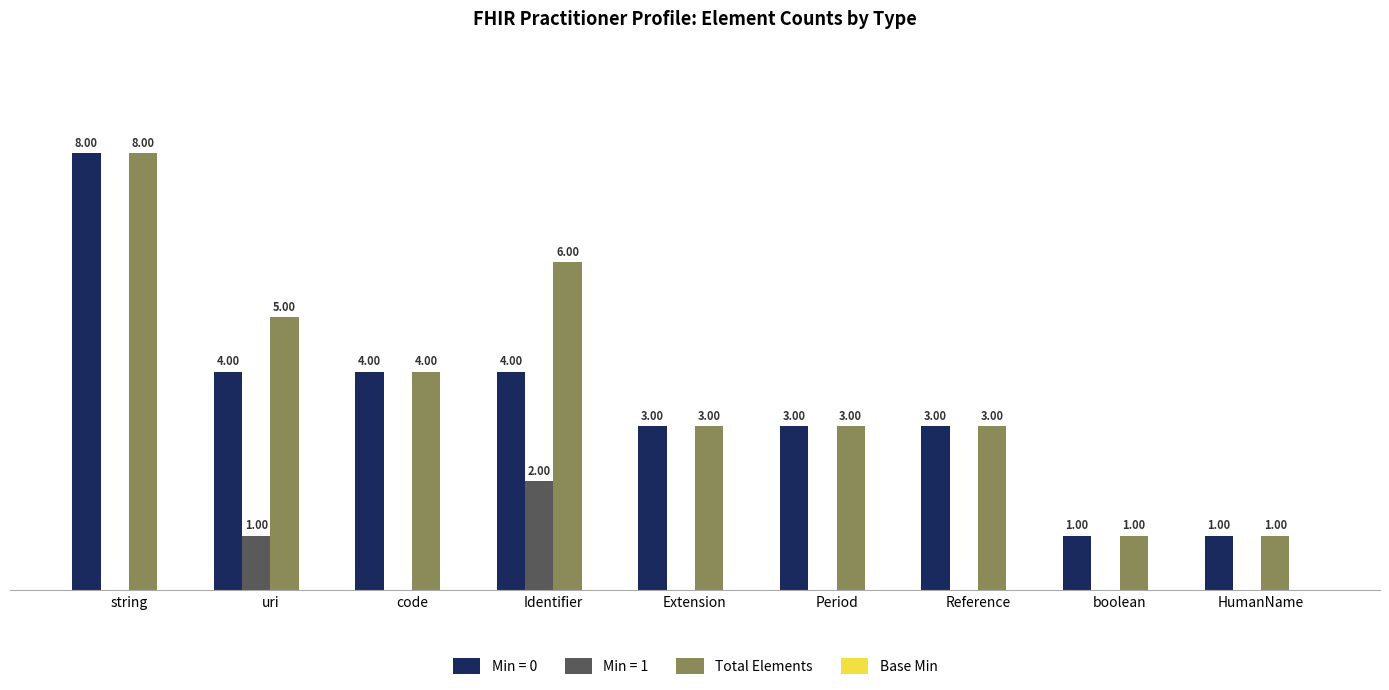

Where does the Total Elements series first go above 3?

string